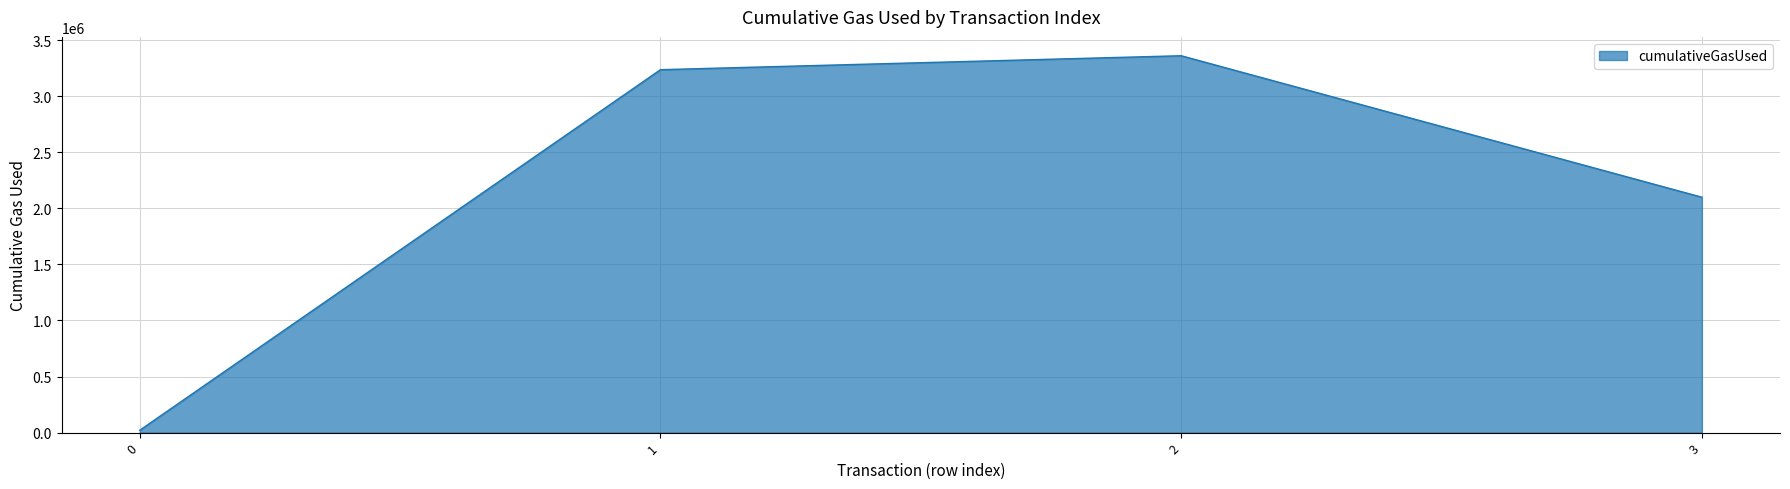

Which has a higher value, 3 or 2?

2